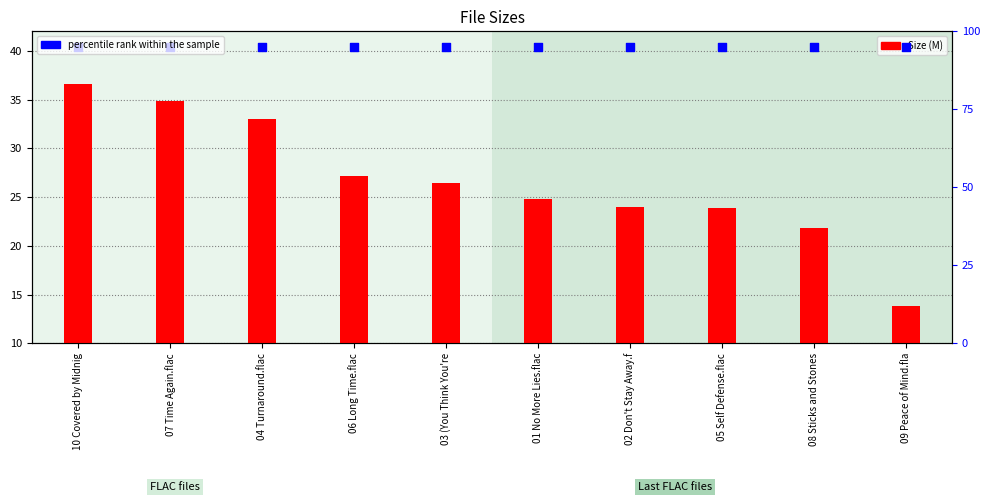

What are all the series names shown in the legend?

Size (M), percentile rank within the sample